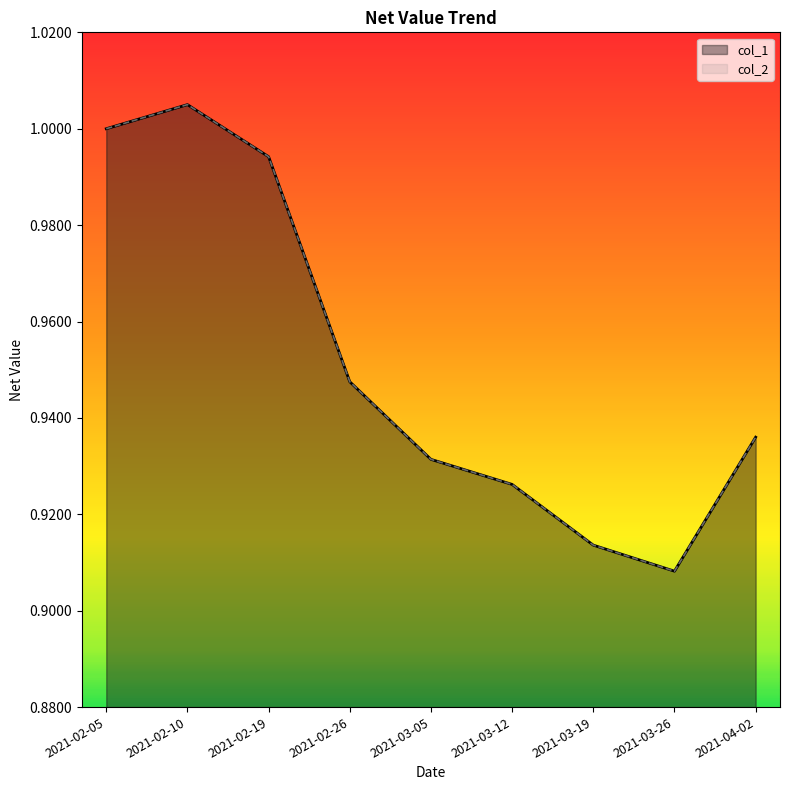

How many interior local valleys does the col_1 series have?

1